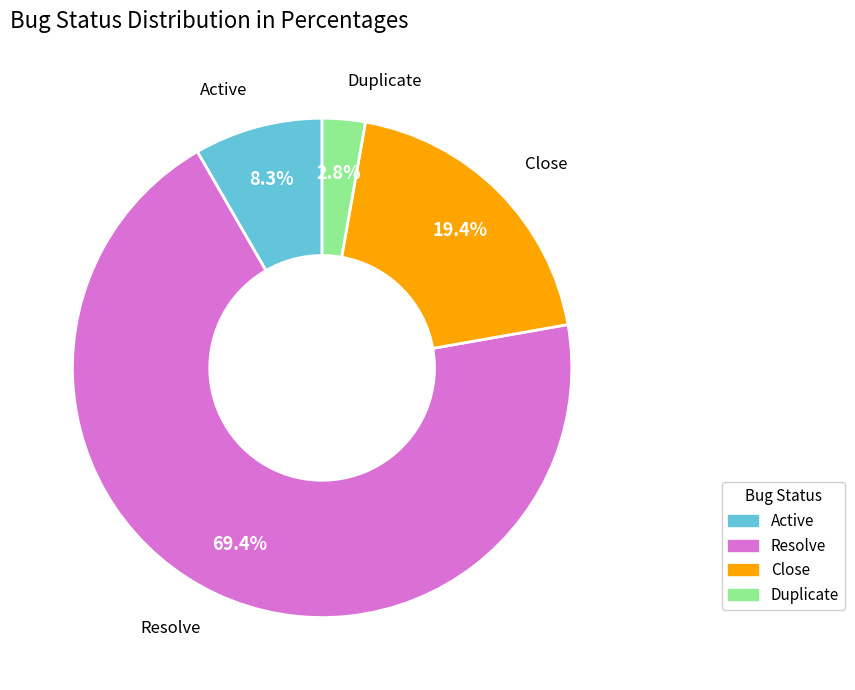

What is the smallest slice in the pie chart?

Duplicate